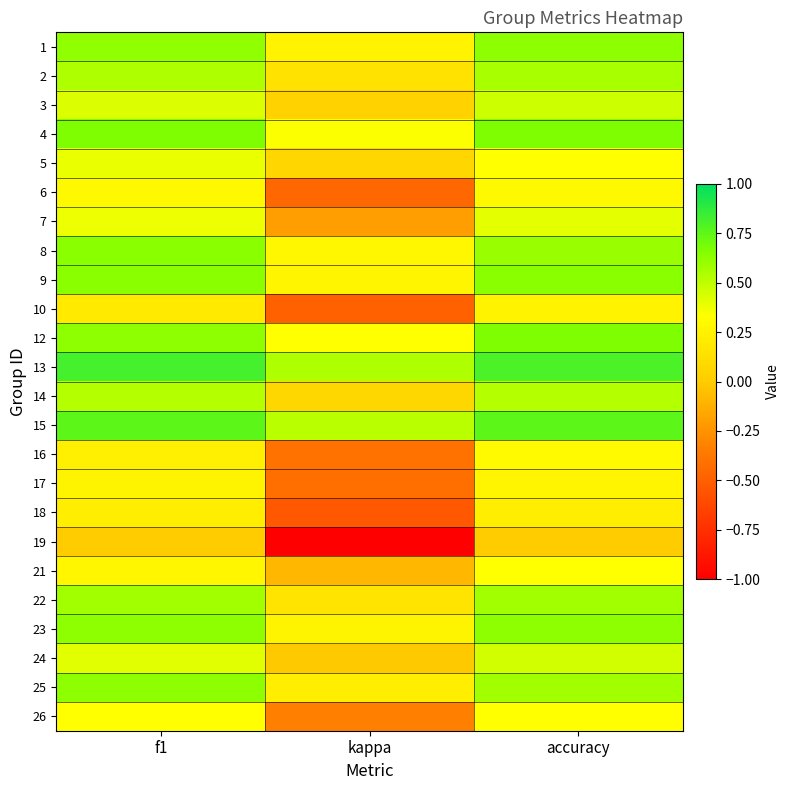

Reading right to left, transcribe all the data shown in this chart.

1: accuracy=0.6	kappa=0.2	f1=0.6
2: accuracy=0.6	kappa=0.1	f1=0.5
3: accuracy=0.5	kappa=0.0	f1=0.4
4: accuracy=0.7	kappa=0.3	f1=0.7
5: accuracy=0.3	kappa=0.1	f1=0.4
6: accuracy=0.3	kappa=-0.5	f1=0.3
7: accuracy=0.4	kappa=-0.2	f1=0.4
8: accuracy=0.6	kappa=0.3	f1=0.6
9: accuracy=0.6	kappa=0.3	f1=0.6
10: accuracy=0.2	kappa=-0.5	f1=0.2
12: accuracy=0.7	kappa=0.3	f1=0.6
13: accuracy=0.8	kappa=0.5	f1=0.8
14: accuracy=0.5	kappa=0.1	f1=0.5
15: accuracy=0.8	kappa=0.5	f1=0.8
16: accuracy=0.3	kappa=-0.4	f1=0.2
17: accuracy=0.3	kappa=-0.4	f1=0.3
18: accuracy=0.2	kappa=-0.5	f1=0.2
19: accuracy=0.0	kappa=-1.0	f1=0.0
21: accuracy=0.3	kappa=-0.1	f1=0.3
22: accuracy=0.6	kappa=0.2	f1=0.6
23: accuracy=0.6	kappa=0.3	f1=0.6
24: accuracy=0.5	kappa=-0.0	f1=0.4
25: accuracy=0.6	kappa=0.2	f1=0.6
26: accuracy=0.3	kappa=-0.3	f1=0.3